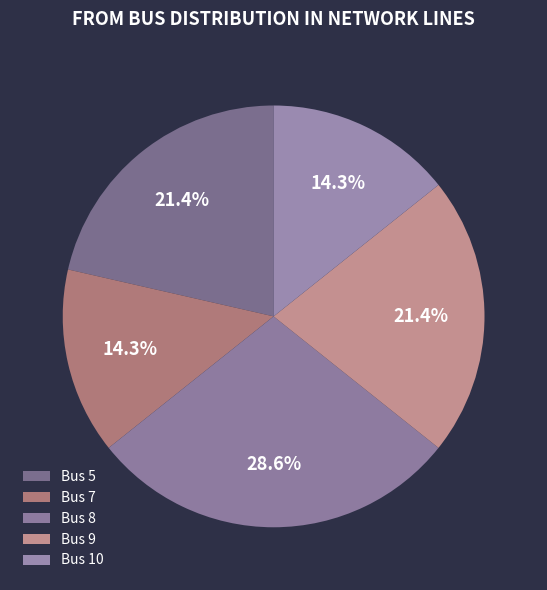

Does Bus 8 account for over 50% of the chart?

No